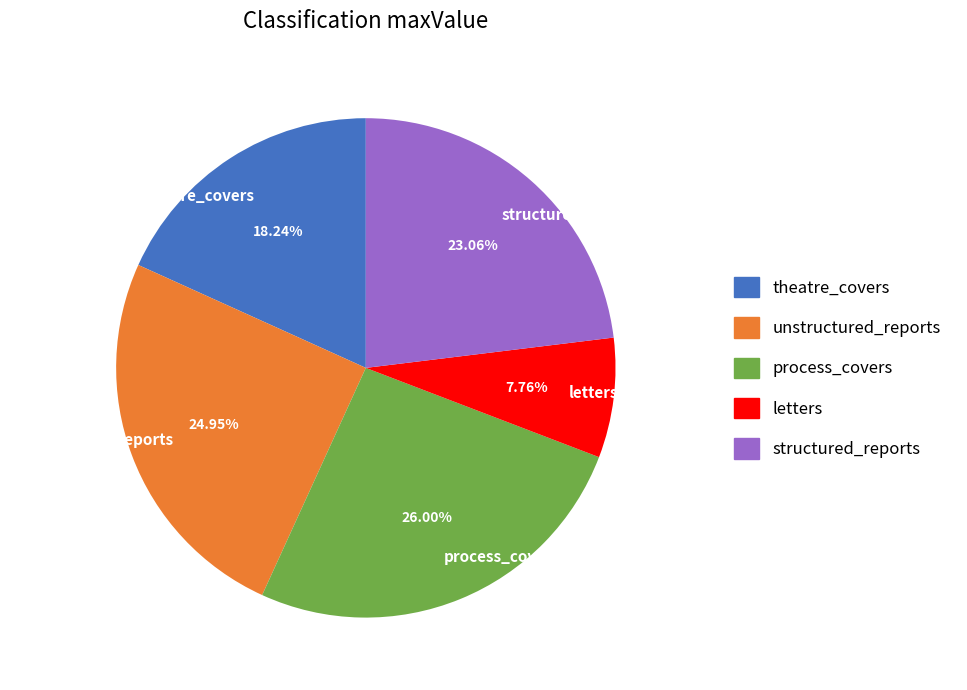

The structured_reports slice represents 23% of the pie. True or false?

True